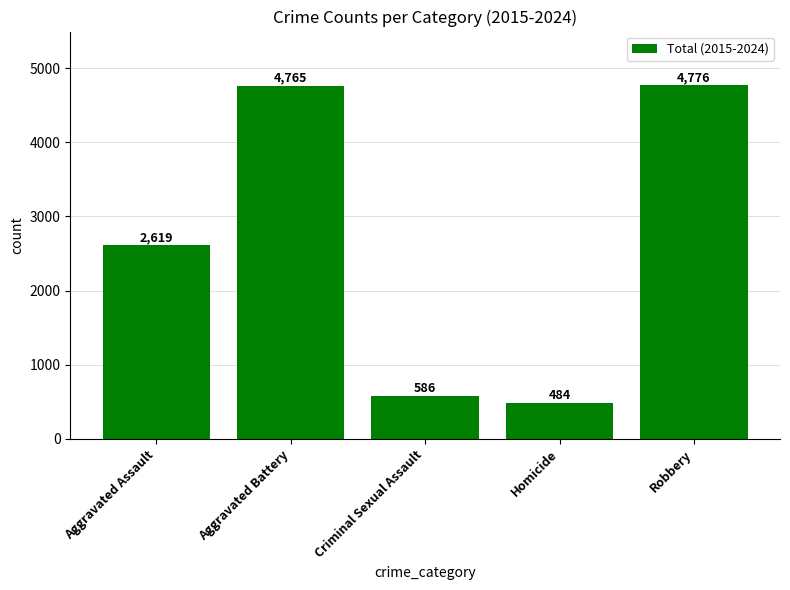

Reading right to left, list all the values displayed in this chart.

4776	484	586	4765	2619